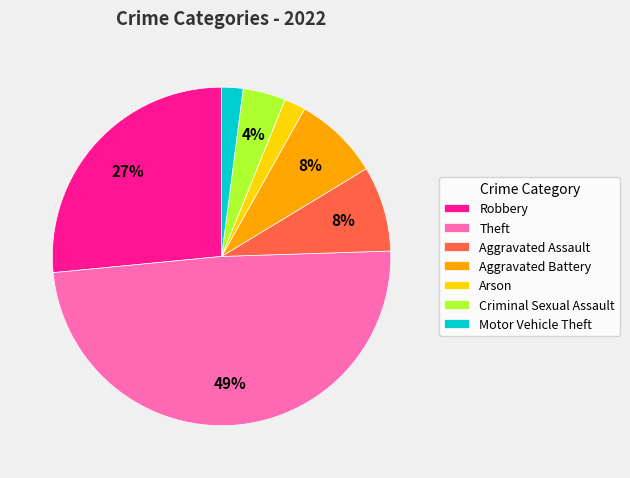

To the nearest percent, what percentage of the pie is Robbery?

27%